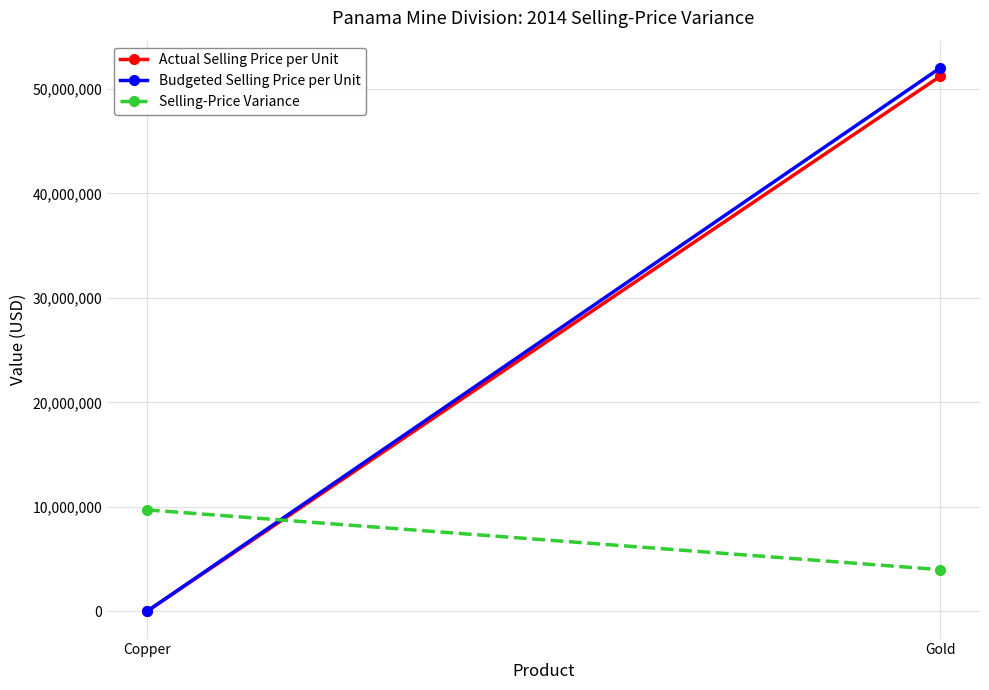

At how many categories does at least one series exceed 8704699?

2